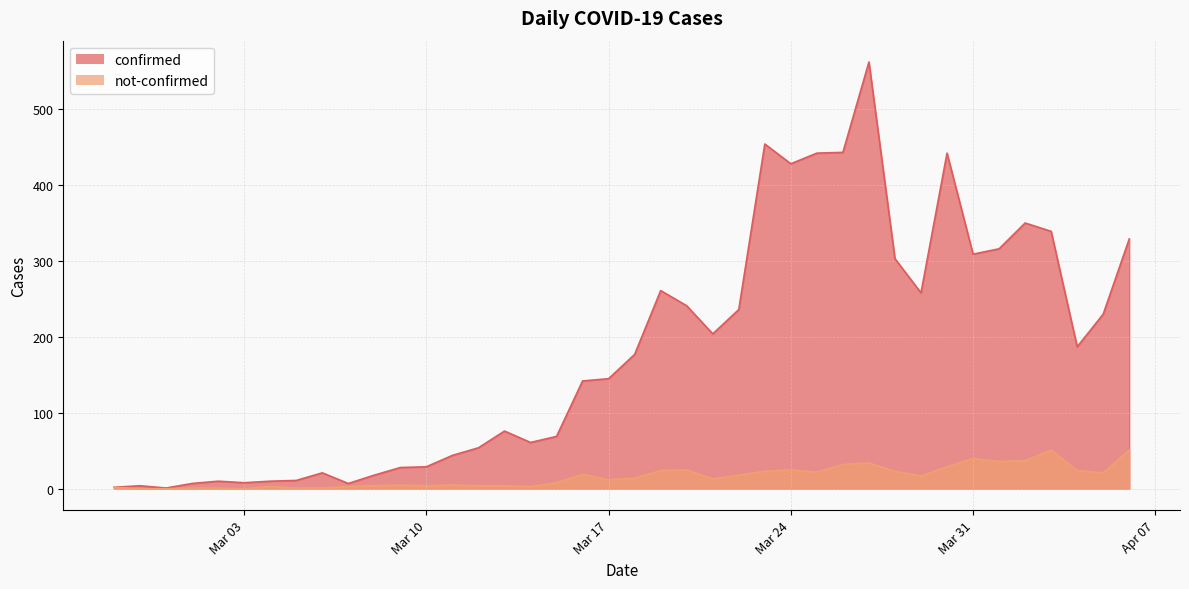

What is the difference between the maximum and second lowest values in the confirmed series?

560